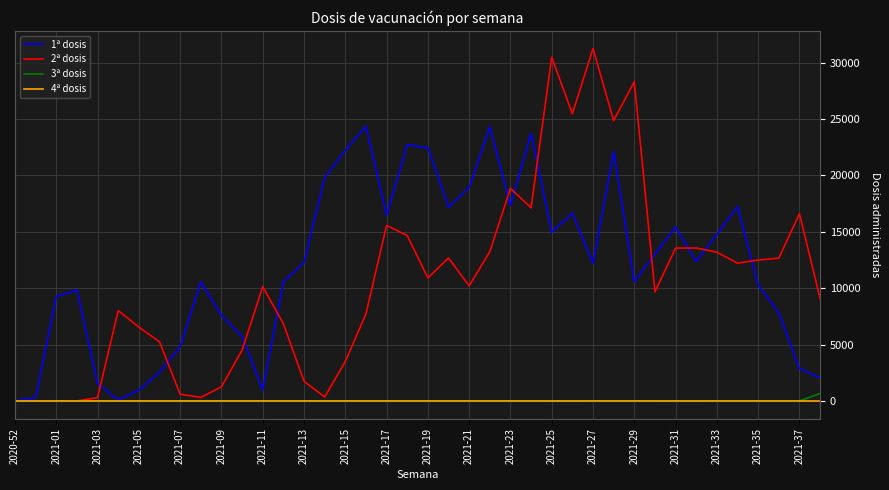

What is the greatest value displayed?

31242